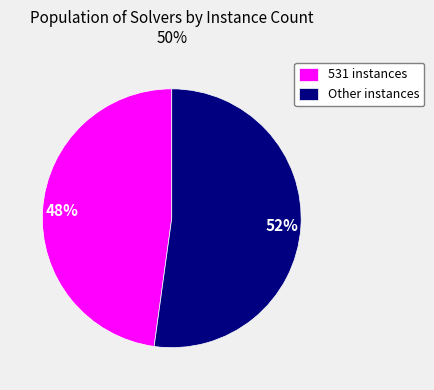

To the nearest percent, what percentage of the pie is 531 instances?

48%